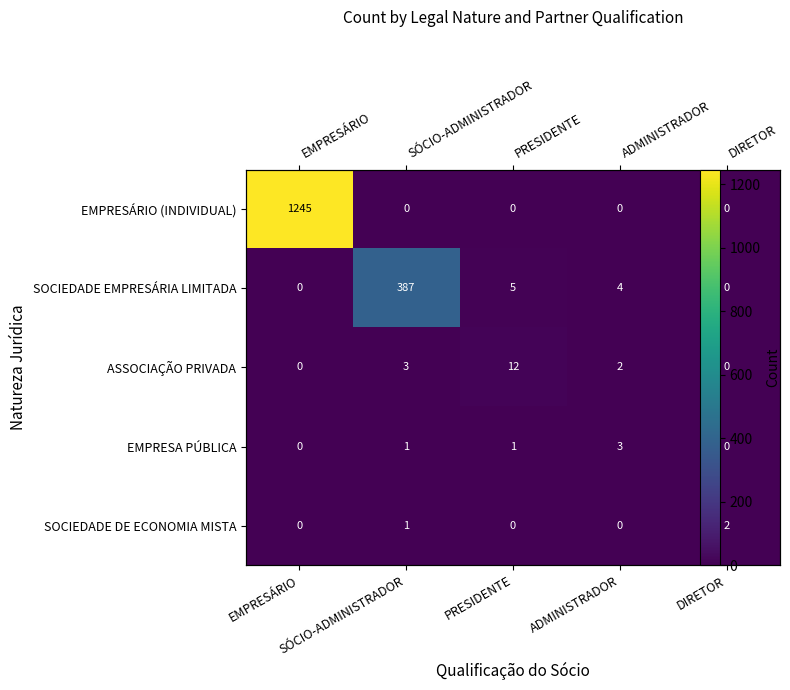

What is the sum of the EMPRESA PÚBLICA values at EMPRESÁRIO and SÓCIO-ADMINISTRADOR?

1